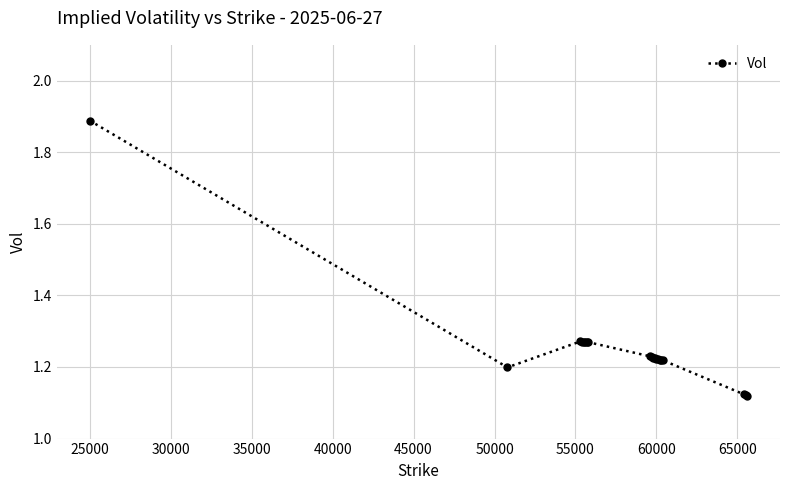

What is the difference between the maximum and minimum values?

0.8